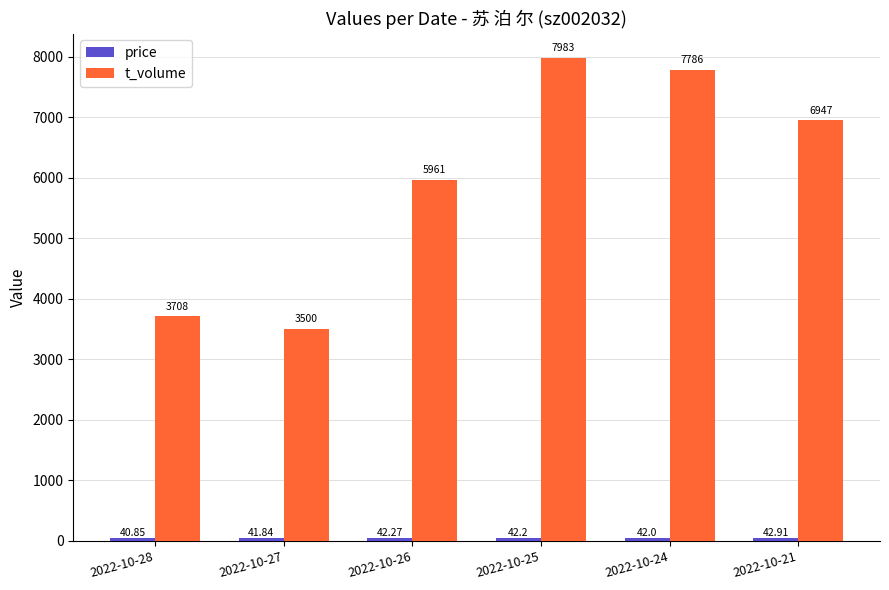

What is the difference between the maximum and minimum values in the t_volume series?

4483.0